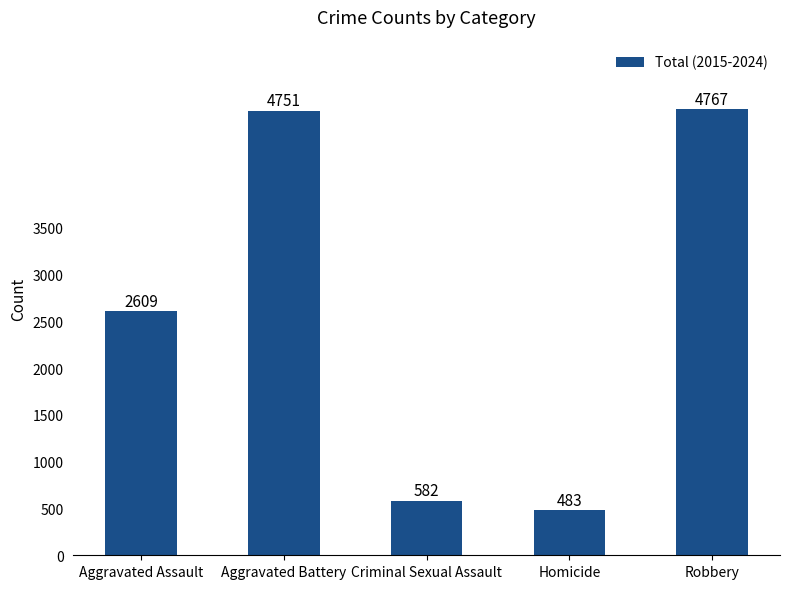

Reading left to right, what are all the values shown in this chart?

Aggravated Assault=2609	Aggravated Battery=4751	Criminal Sexual Assault=582	Homicide=483	Robbery=4767